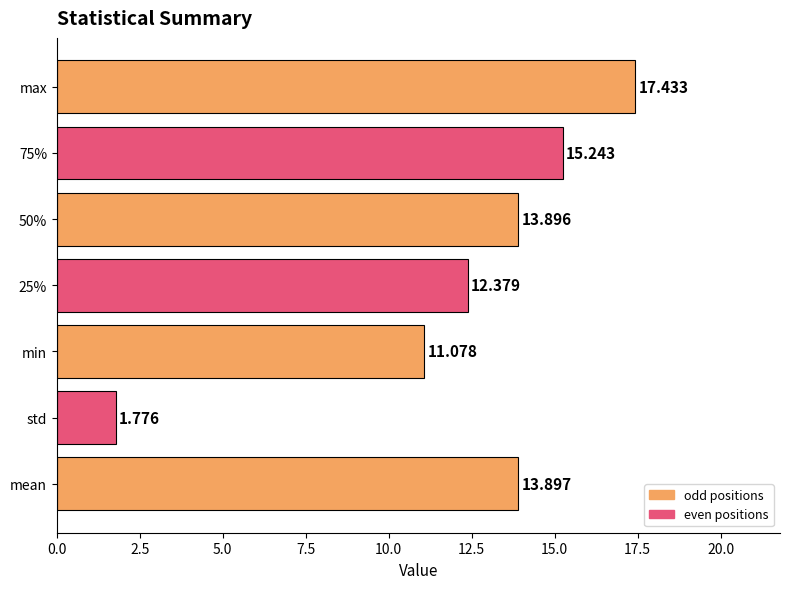

How many bars are there in total?

7